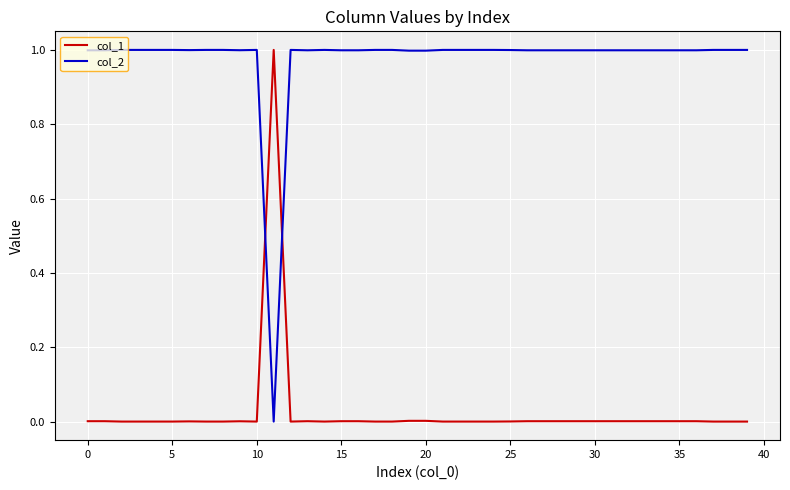

What is the maximum value for col_1?

1.0